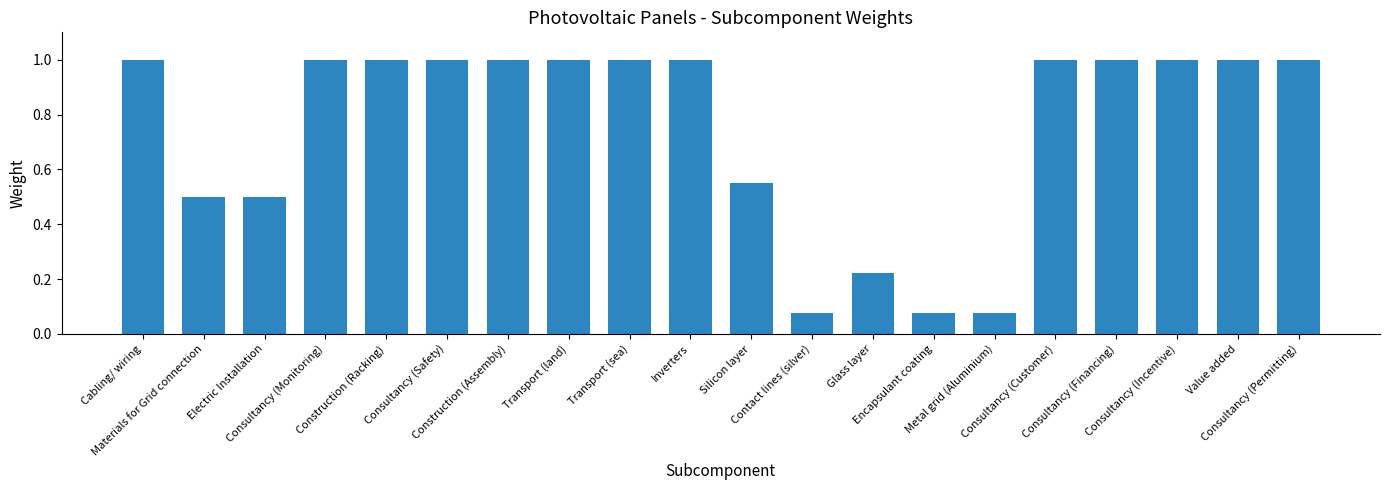

True or false: the data shows 0.7 at Materials for Grid connection.

False